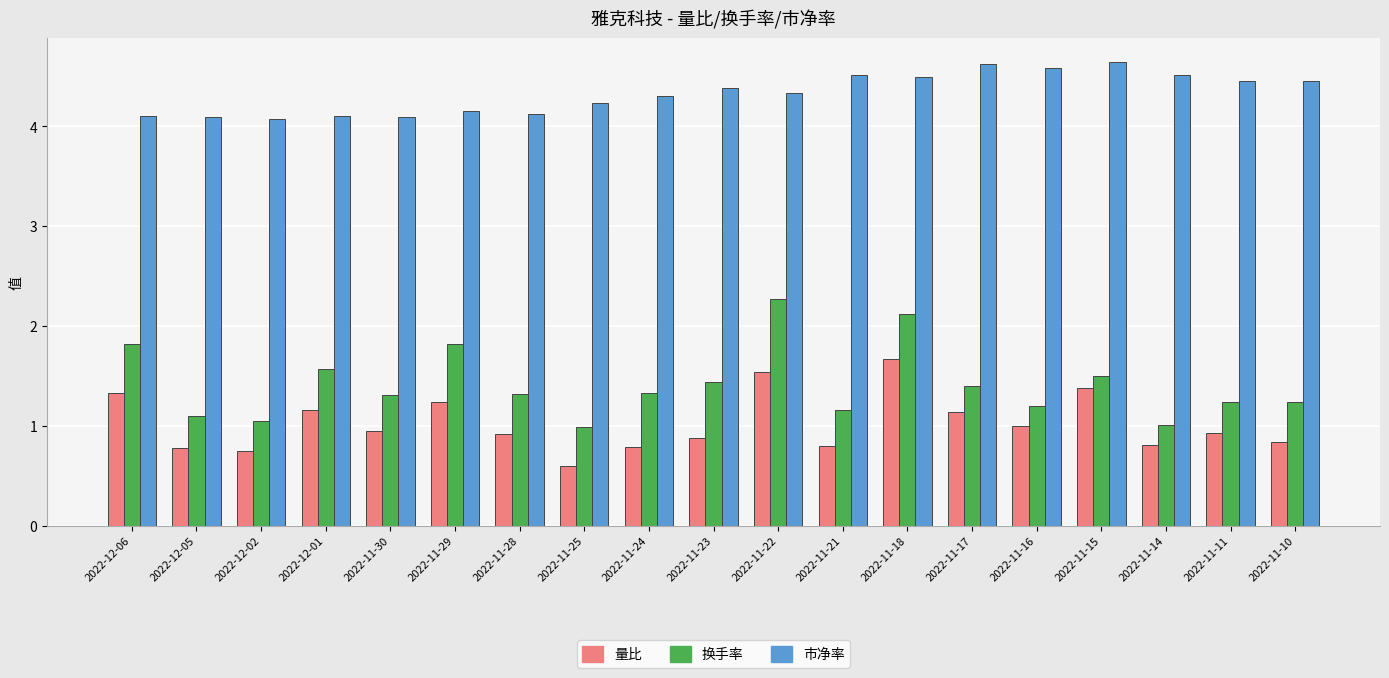

Rank the series by their maximum value, from highest to lowest.

市净率, 换手率, 量比